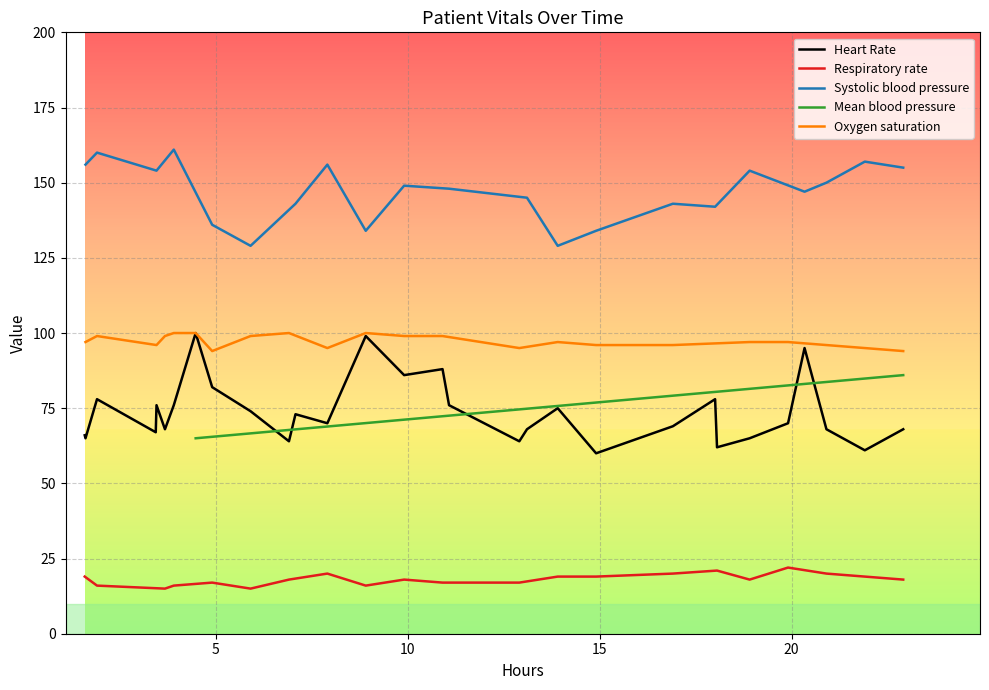

How many data points does each series have?

40